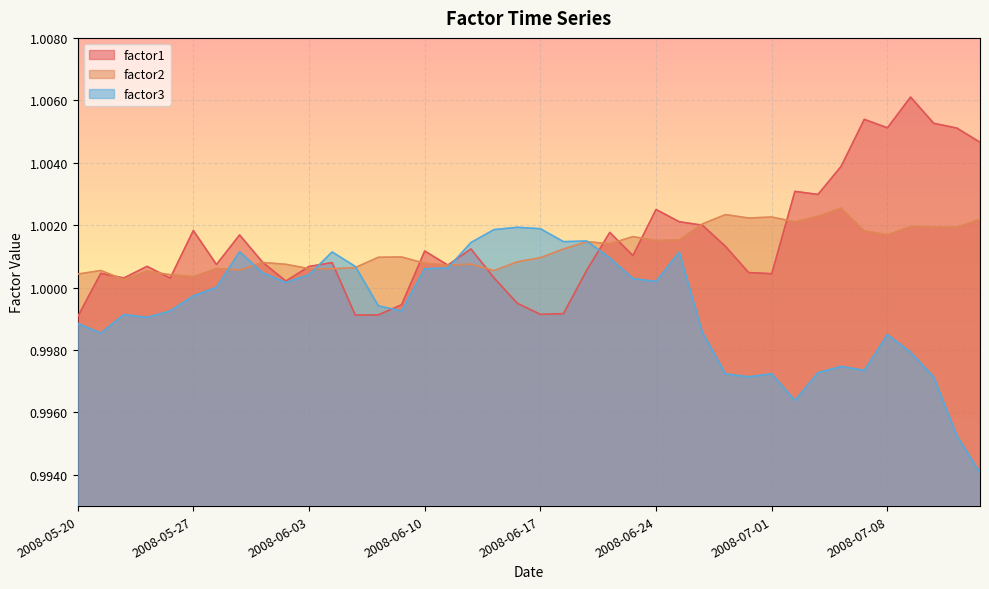

Which series changed the most between 2008-06-25 and 2008-07-07?

factor3